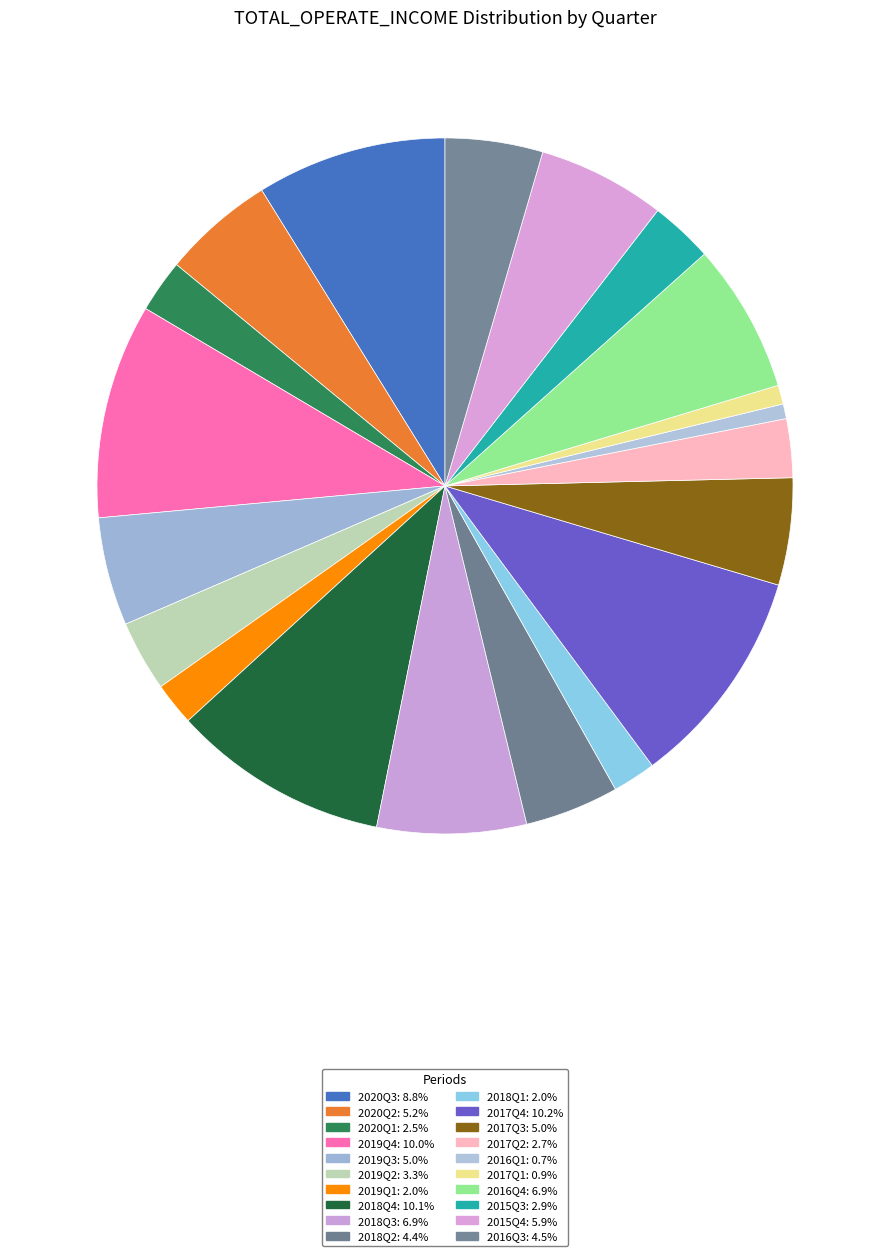

Does any single category account for the majority?

No